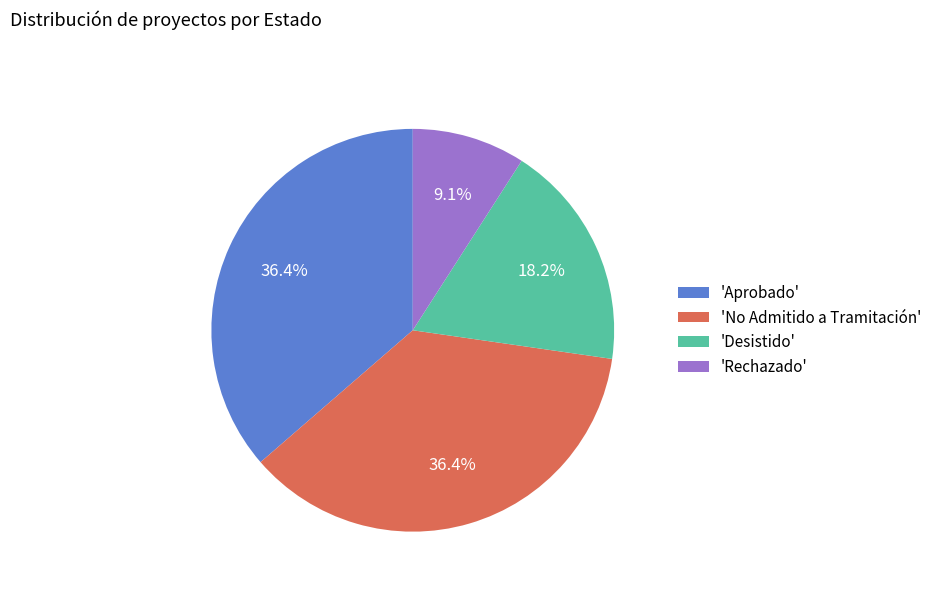

Between 'Rechazado' and 'No Admitido a Tramitación', which is larger?

'No Admitido a Tramitación'